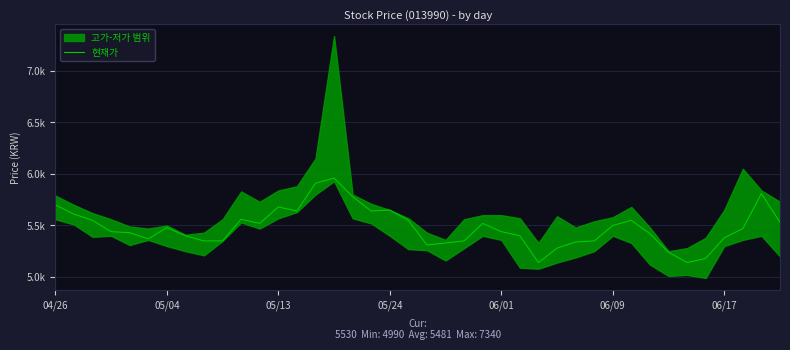

Count the number of values greater than 5470.

19